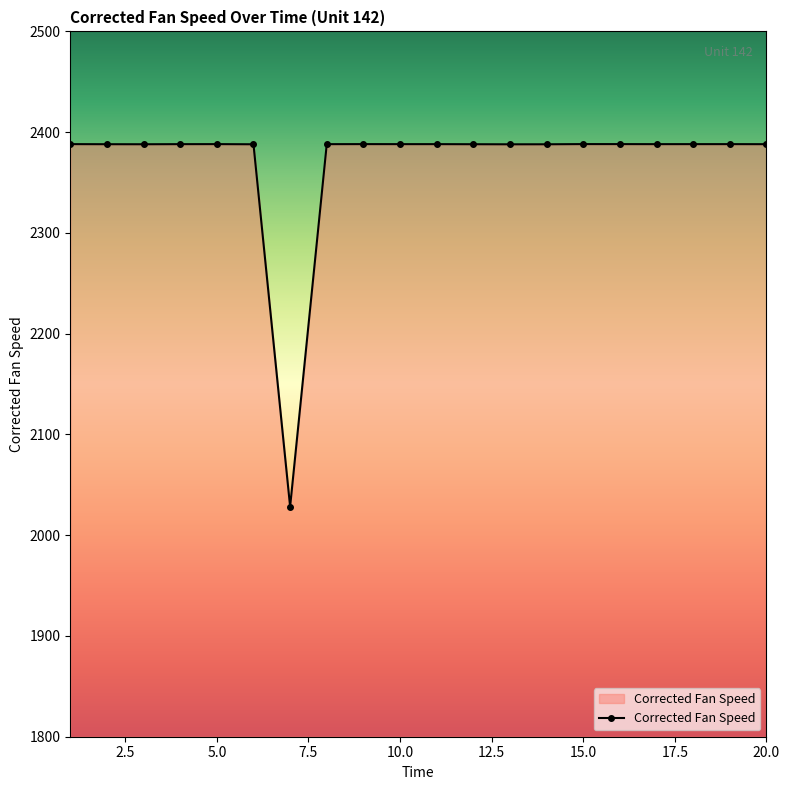

True or false: the data has more than 1 interior local peaks.

True